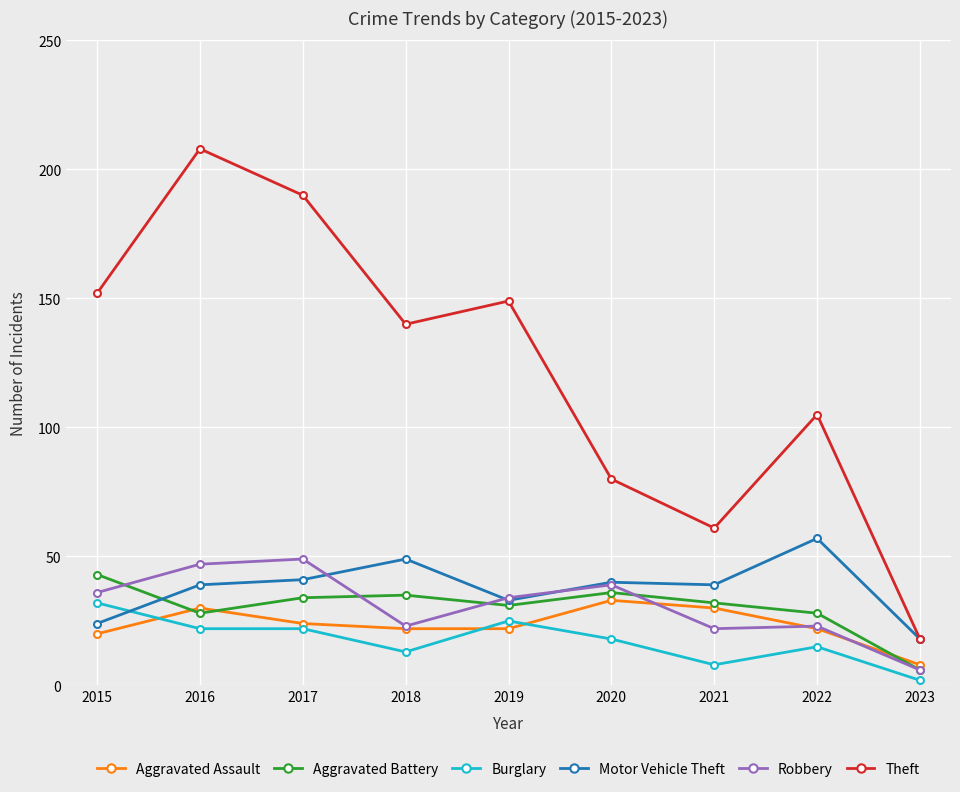

Is it true that Aggravated Battery equals 11 at 2021?

False